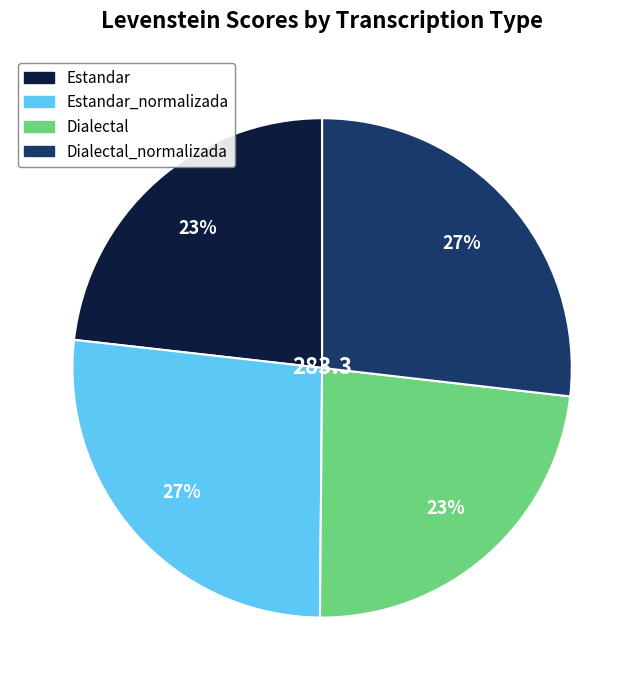

Do Dialectal_normalizada and Estandar_normalizada together represent more than half of the pie?

Yes